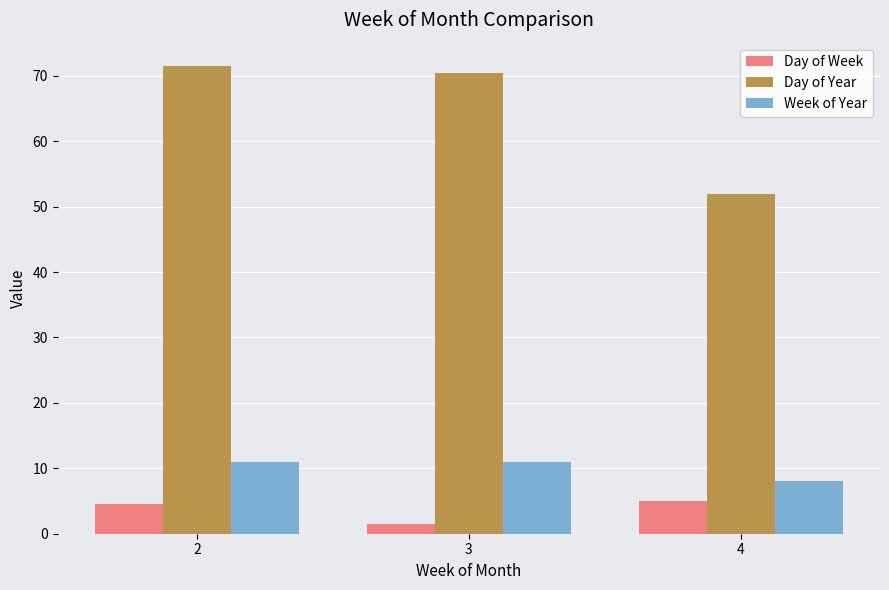

Reading left to right, extract all data points from this chart.

Day of Week: 4.5	1.5	5.0
Day of Year: 71.5	70.5	52.0
Week of Year: 11.0	11.0	8.0